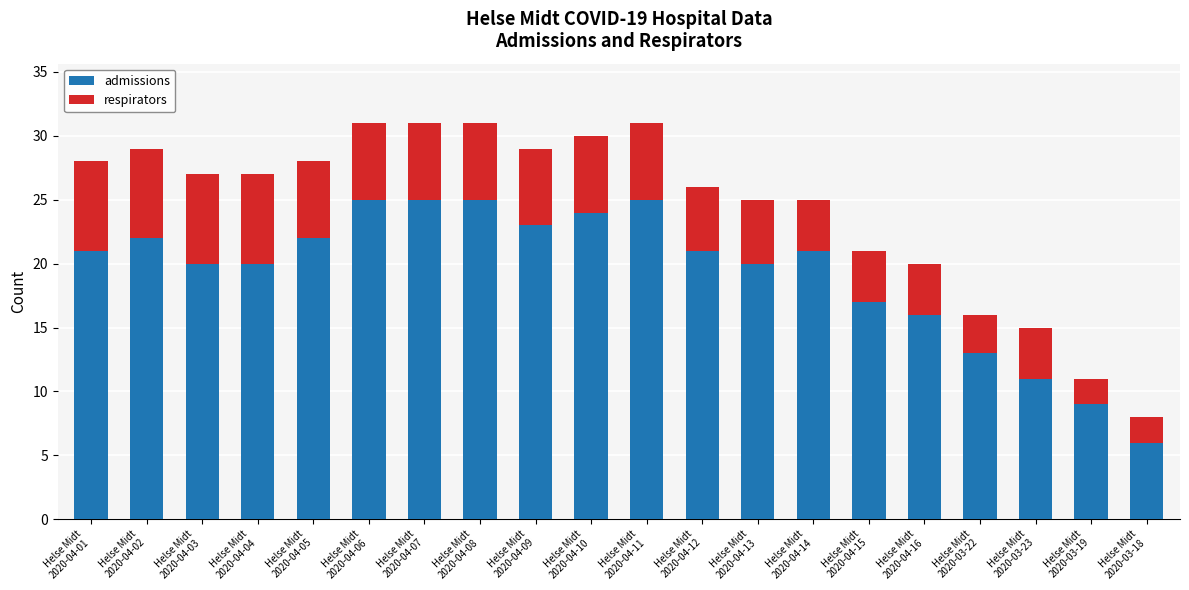

What is the minimum value for admissions?

6